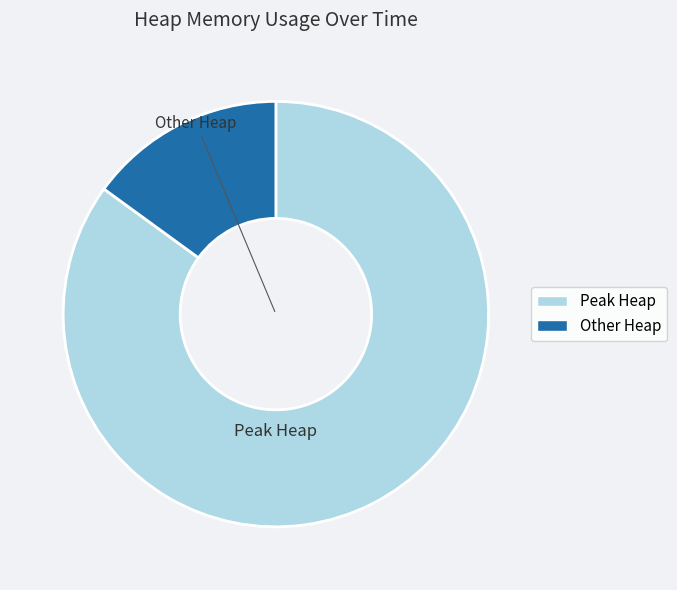

Does any single category account for the majority?

Yes